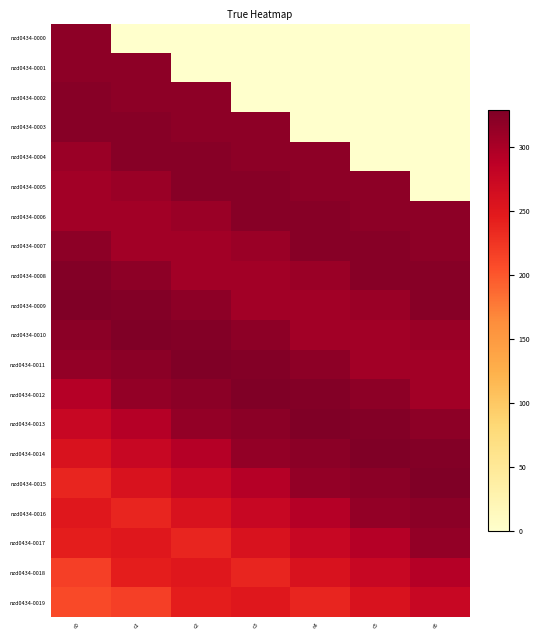

How many series are shown in this chart?

20